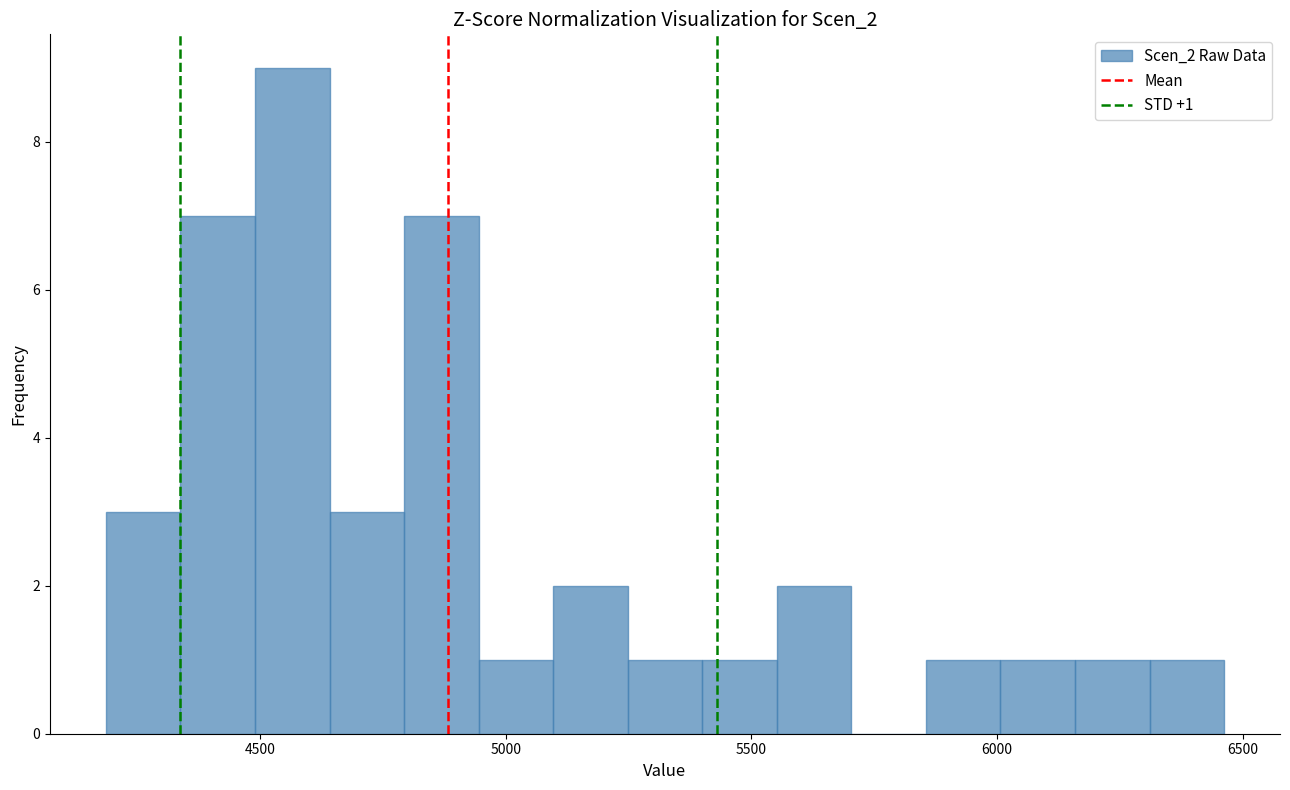

Around what value on the x-axis is the tallest bar? Give the approximate position of its centre, as read against the axis.

4550